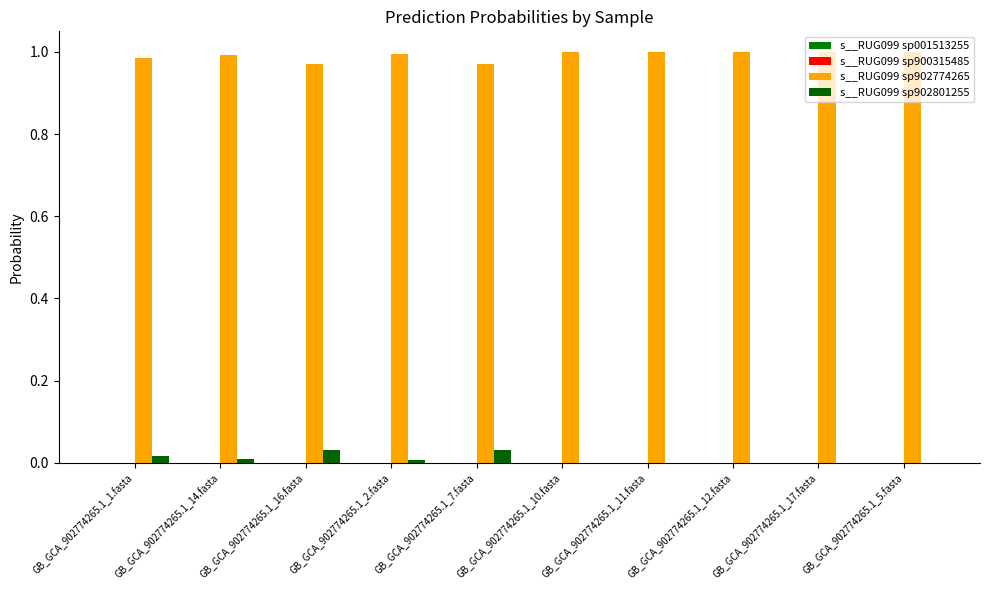

What is the spread (max minus min) of values at GB_GCA_902774265.1_11.fasta?

1.0